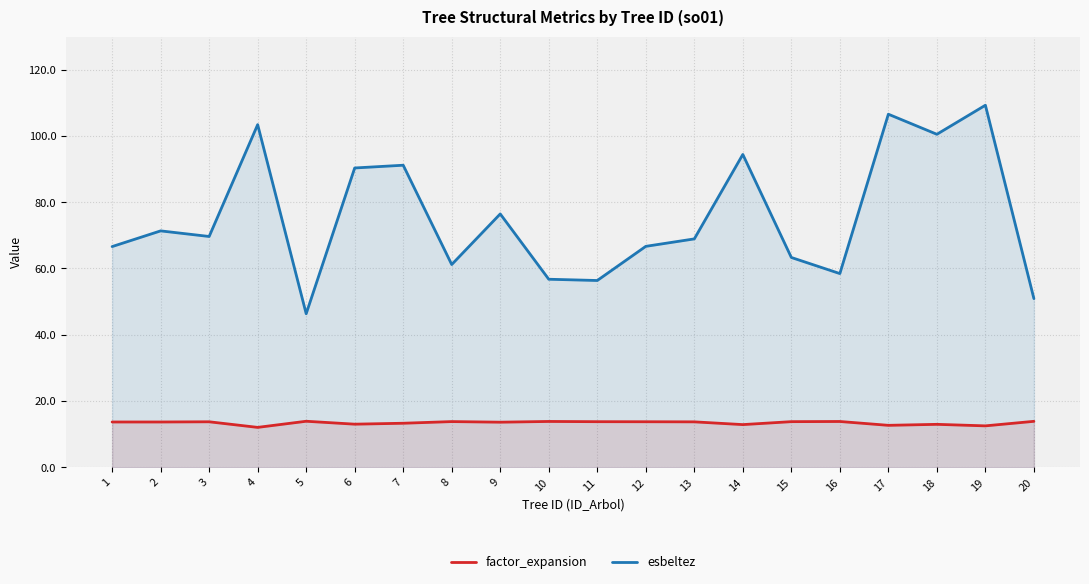

True or false: esbeltez and factor_expansion cross at least once.

False